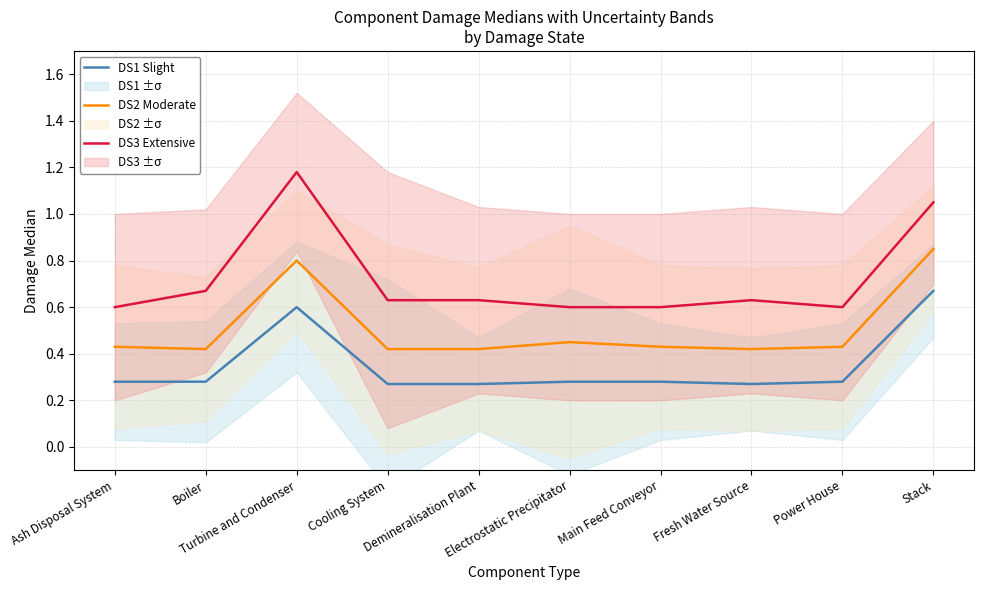

How many lines are shown in the chart?

3